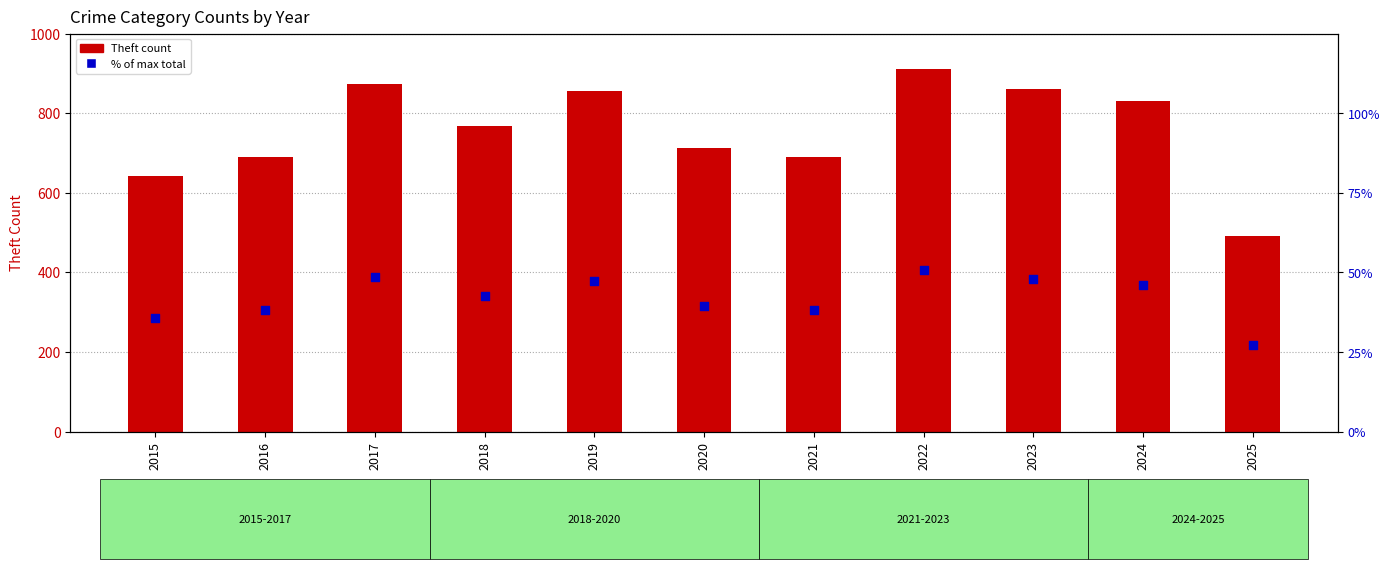

What are all the series names shown in the legend?

Theft count, % of max total